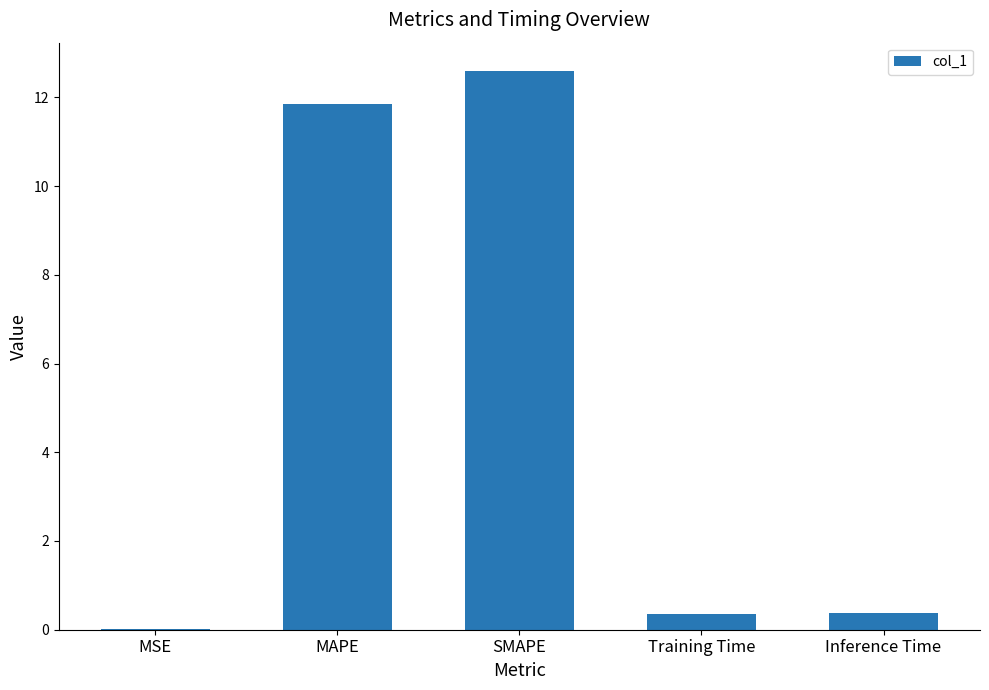

What is the change in value from MAPE to Training Time?

-11.5